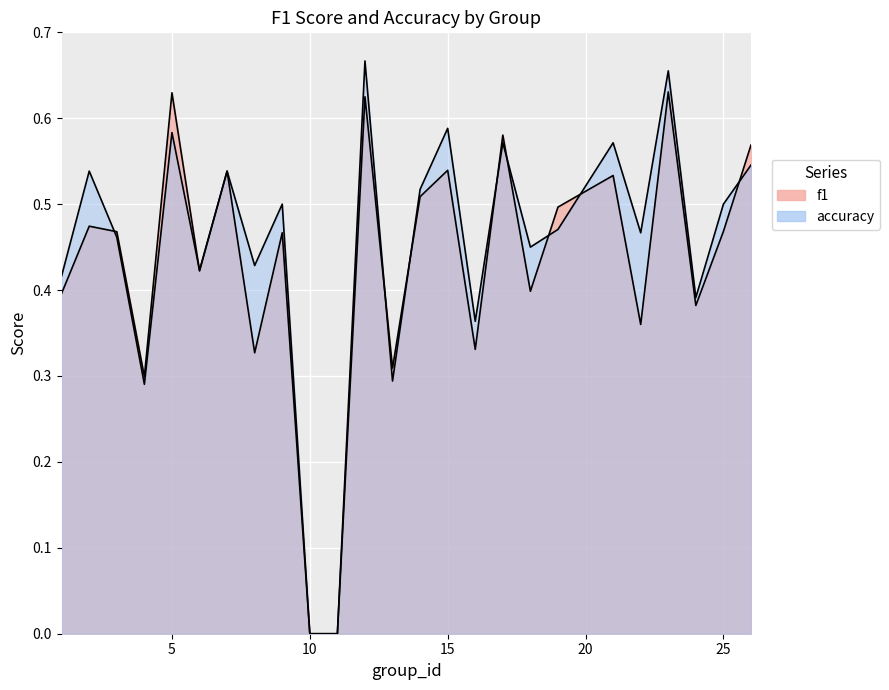

Which series has the largest total across all categories?

accuracy